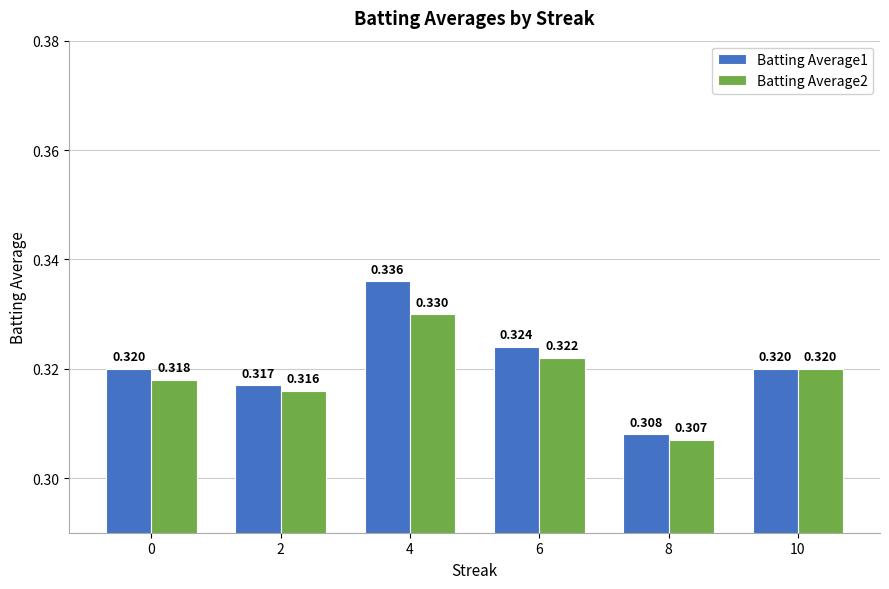

Does the chart contain stacked bars?

No